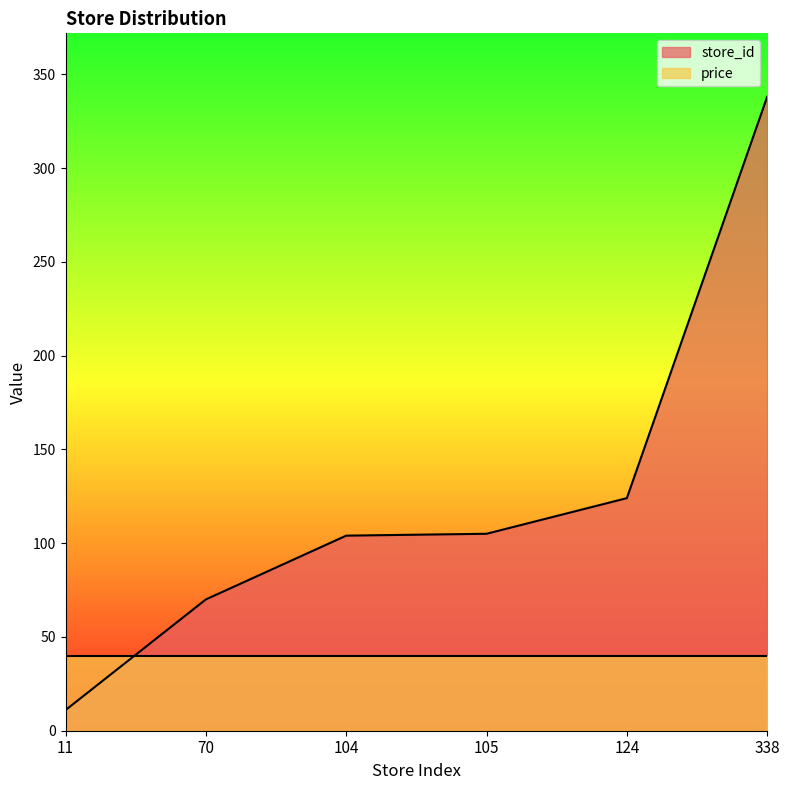

What is the ratio of the value at 124 to the value at 104?

1.2